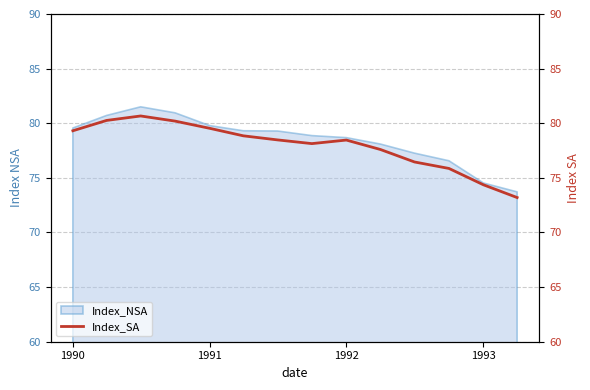

What is the lowest value of the Index_NSA series?

73.7